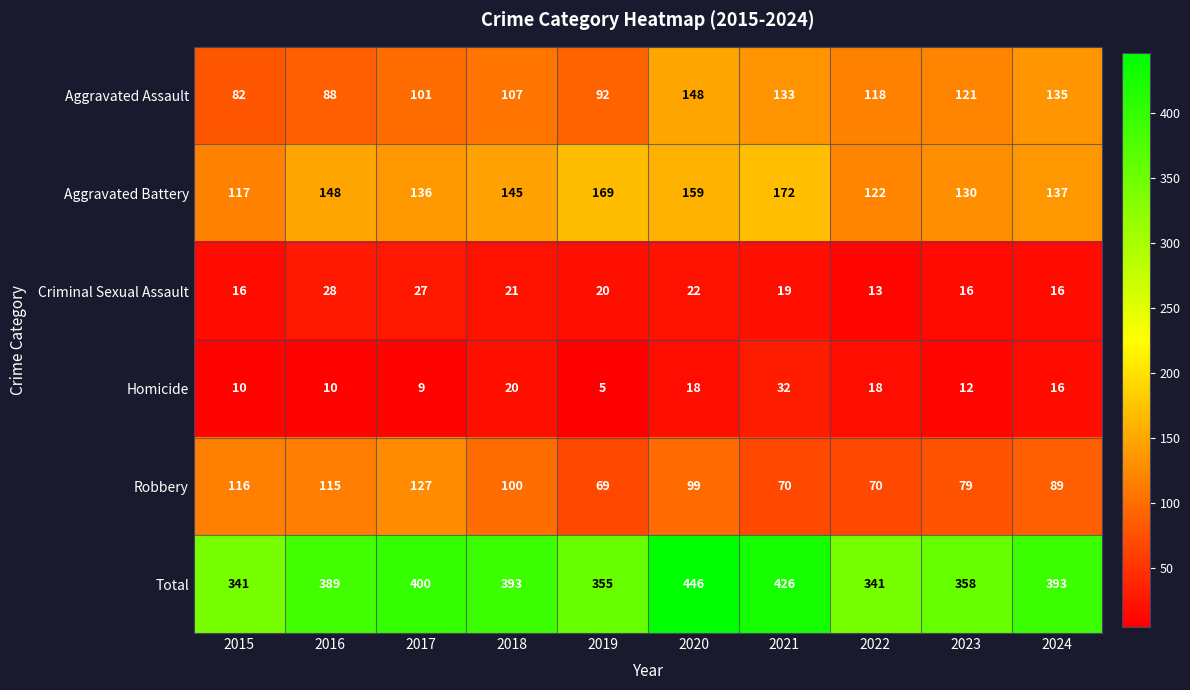

Rank the series by their maximum value, from lowest to highest.

Criminal Sexual Assault, Homicide, Robbery, Aggravated Assault, Aggravated Battery, Total